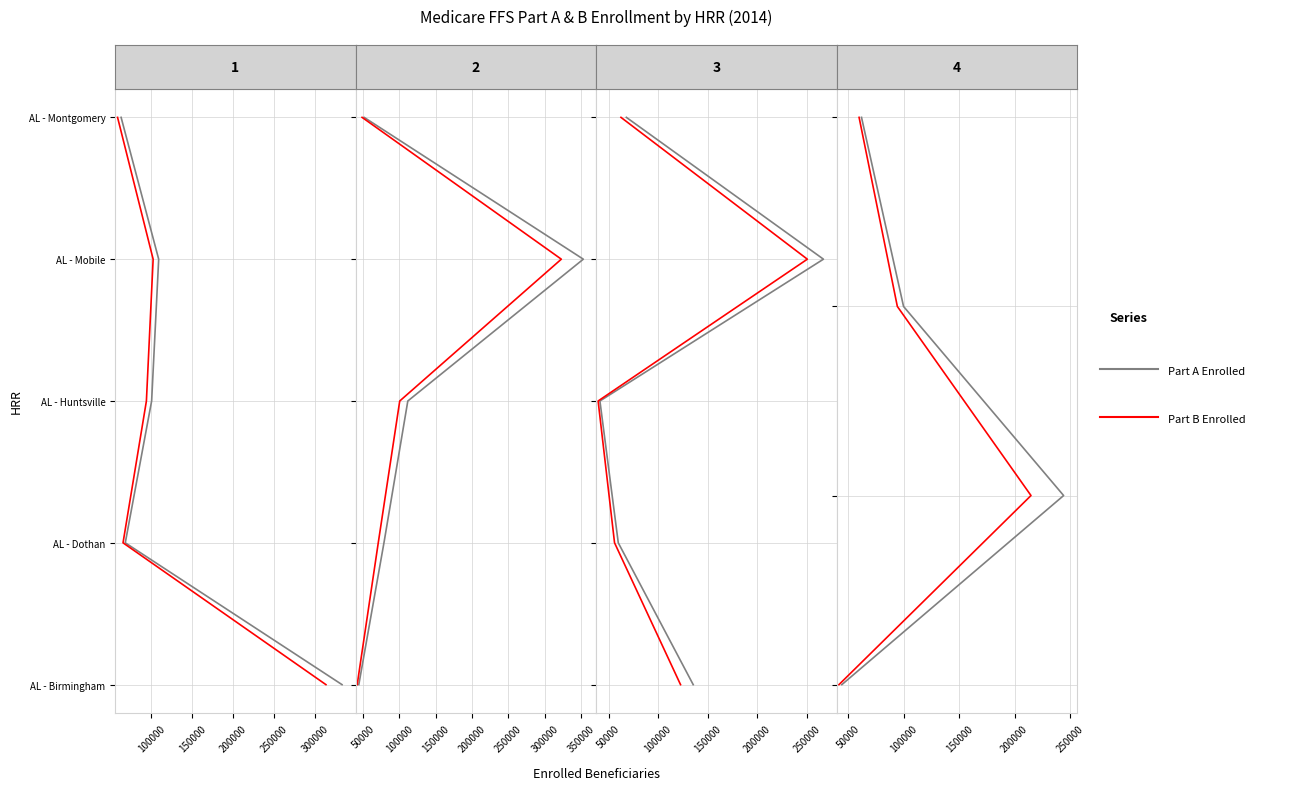

What are all the series names shown in the legend?

Part A Enrolled, Part B Enrolled